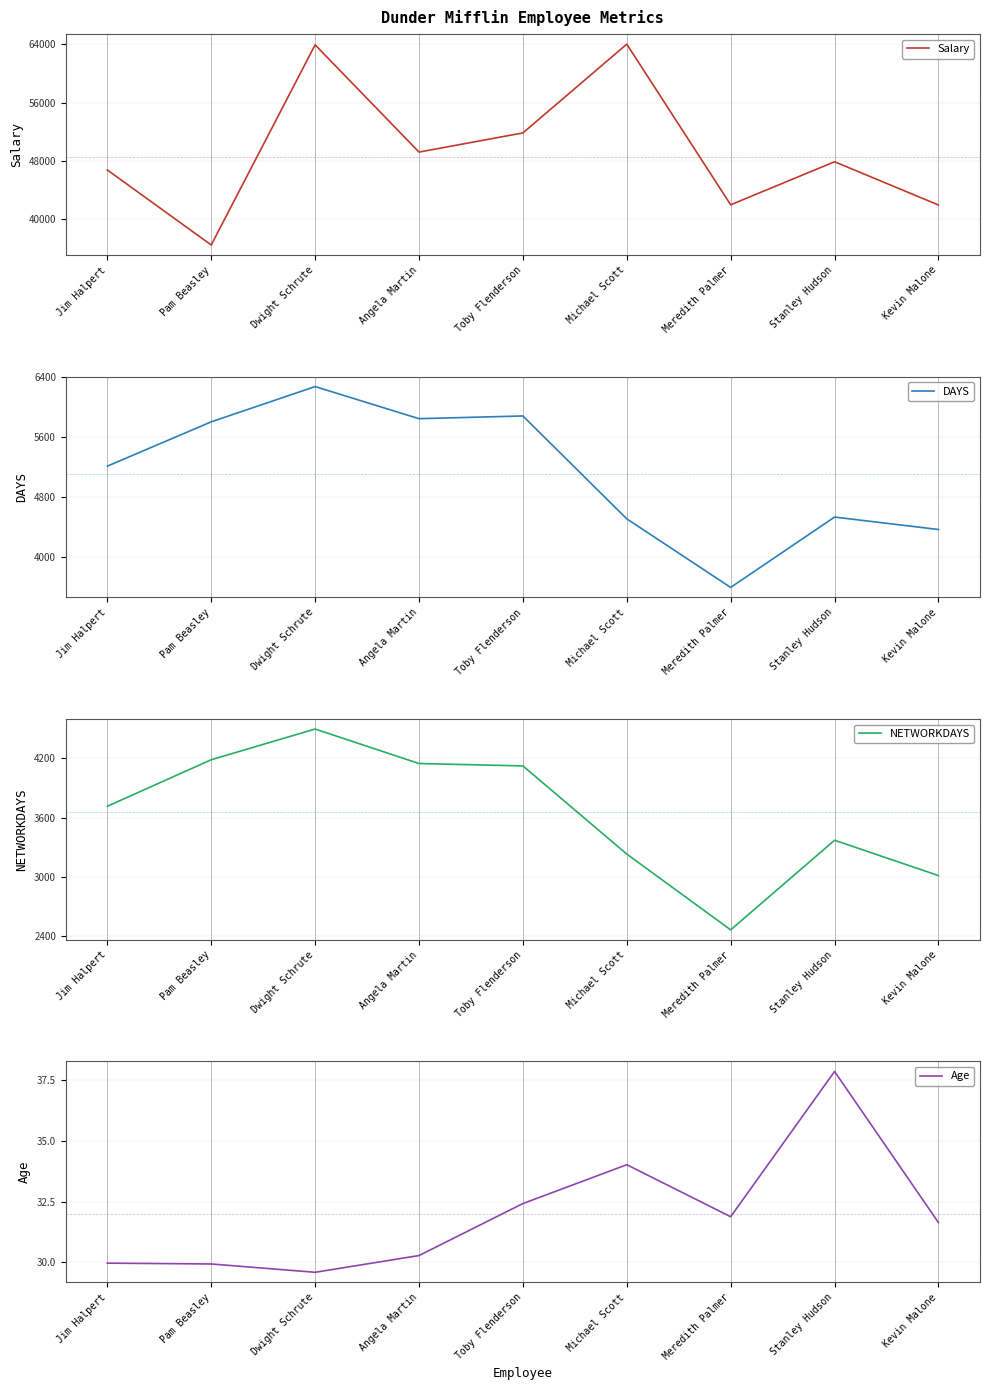

Where is NETWORKDAYS nearest to the value 3481?

Stanley Hudson